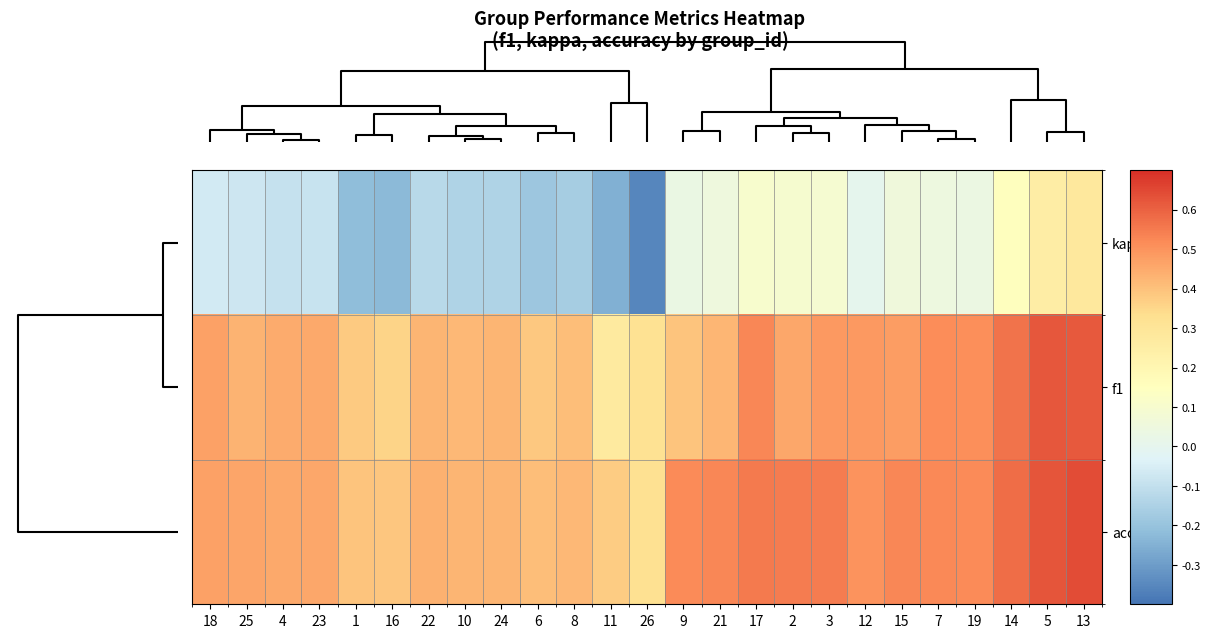

What is the difference between the highest and lowest values at 4?

0.5